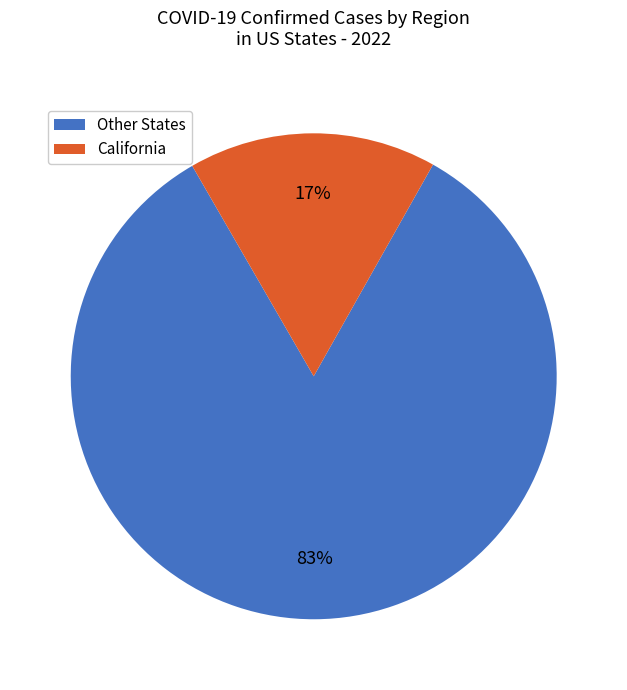

What percentage is the California slice, to the nearest percent?

17%